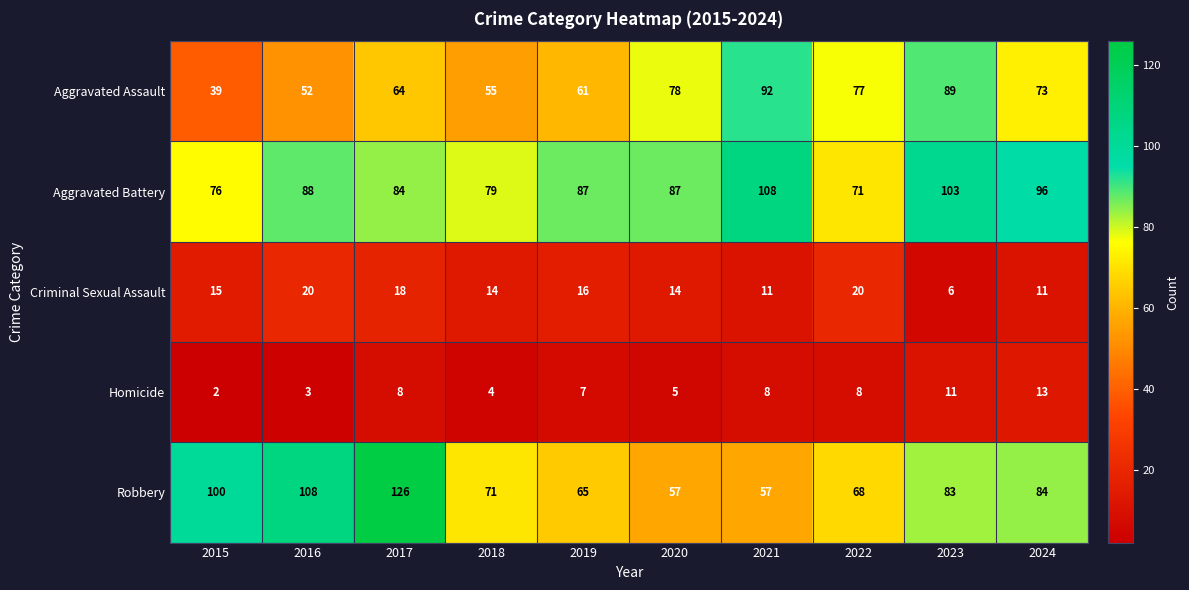

At which category does the chart reach its minimum across all series?

2015